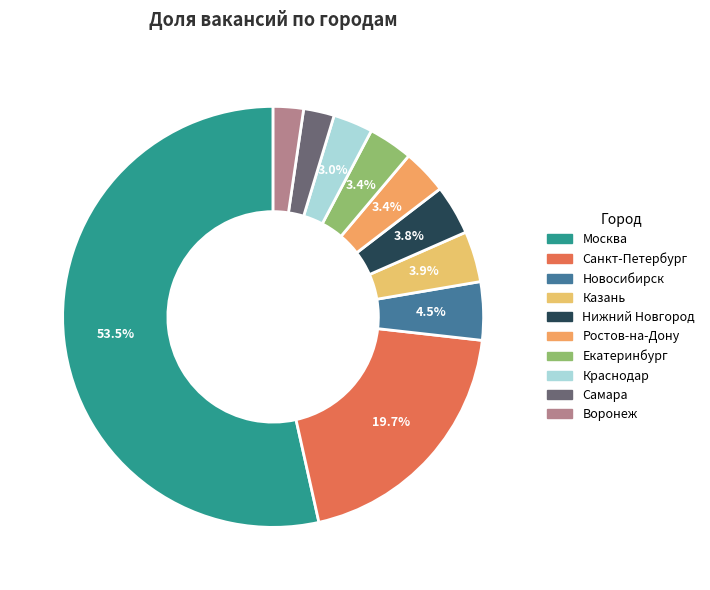

Which category has the smallest portion of the pie?

Воронеж